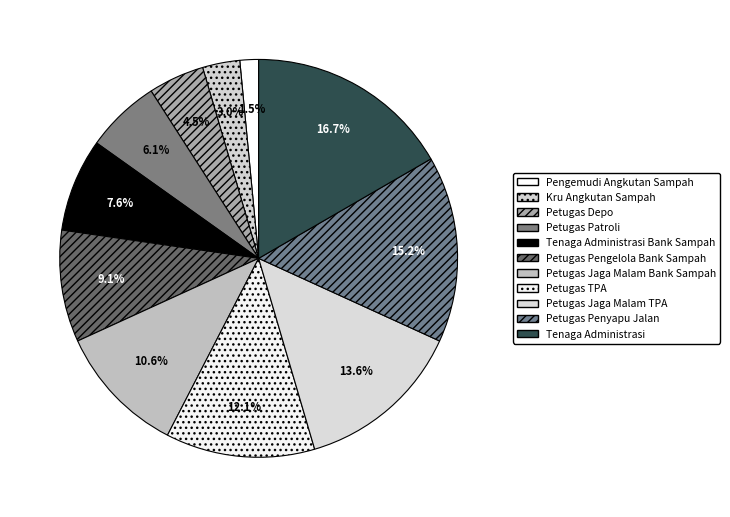

How many slices are in this pie chart?

11